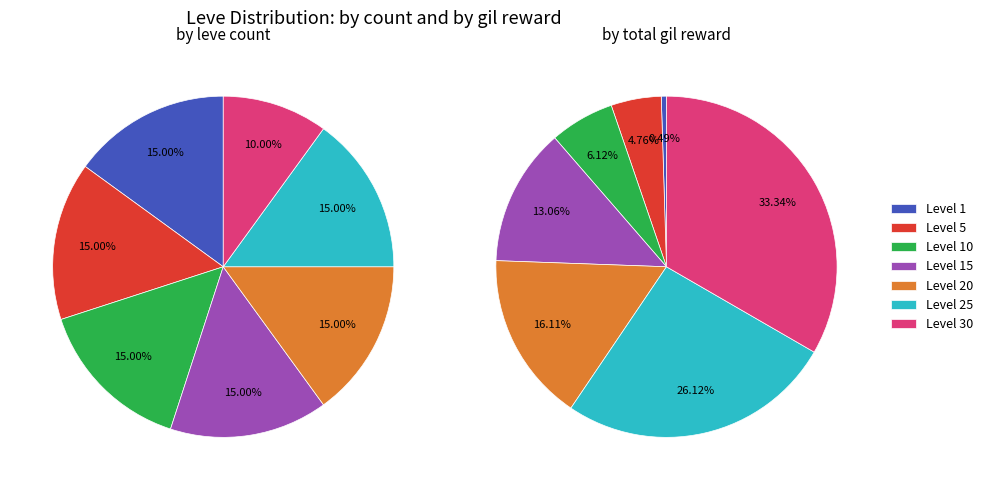

Rank the categories by value from lowest to highest.

Level 30, Level 1, Level 5, Level 10, Level 15, Level 20, Level 25